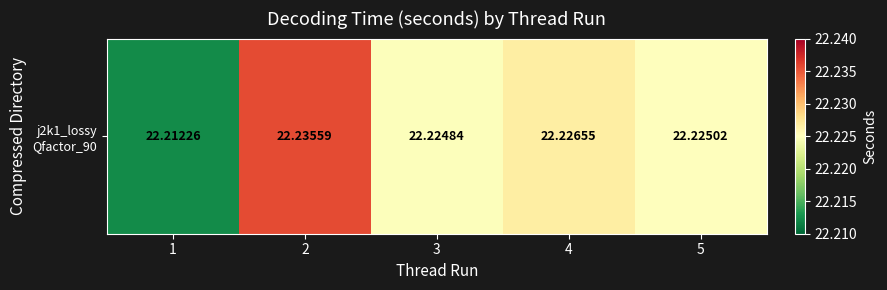

What is the minimum value shown in the chart?

22.2